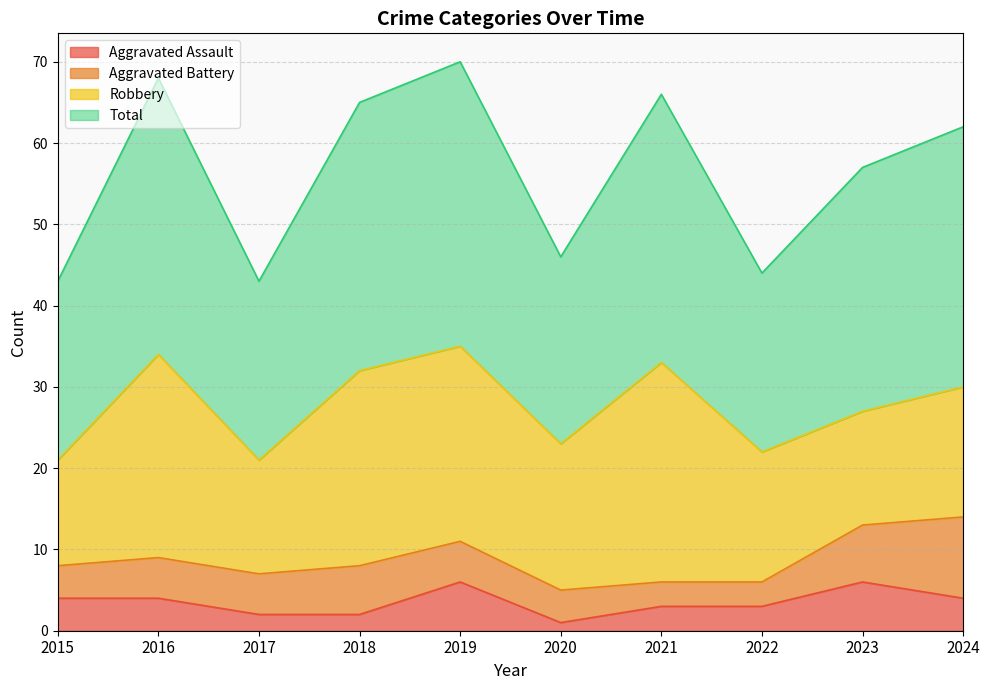

Is it true that Aggravated Assault equals 4 at 2016?

True